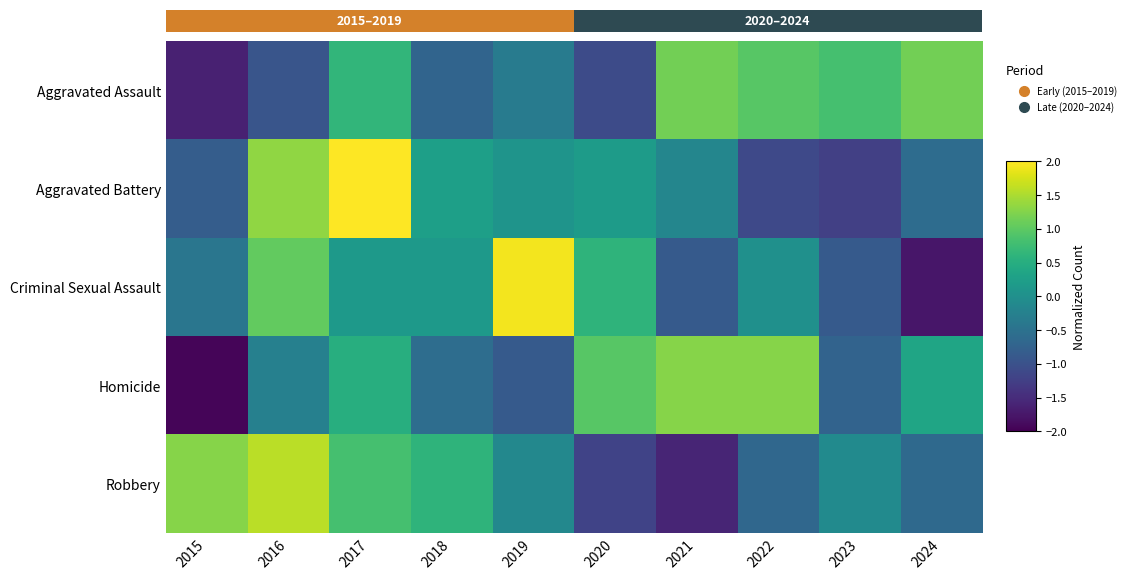

Which series changed the most between 2018 and 2020?

Robbery